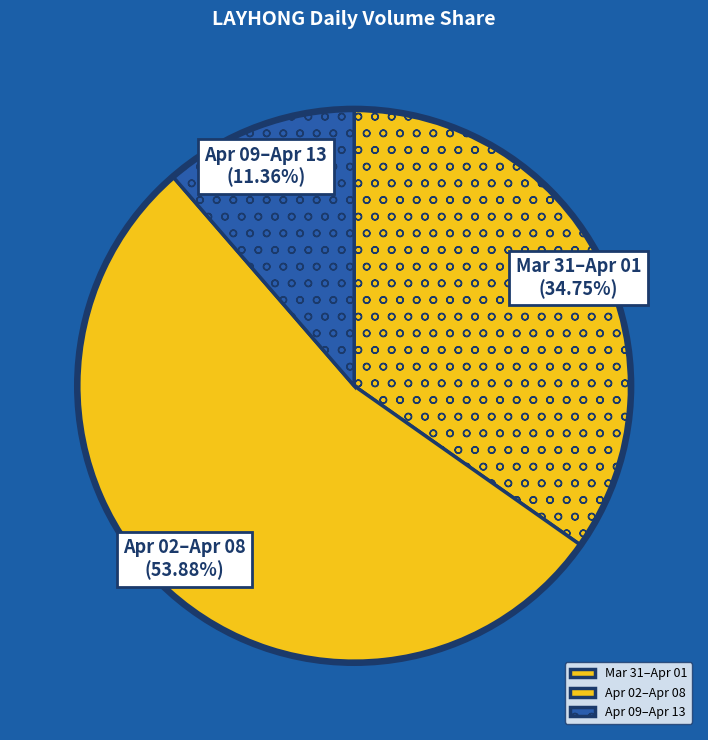

What is the smallest slice in the pie chart?

Apr 09–Apr 13